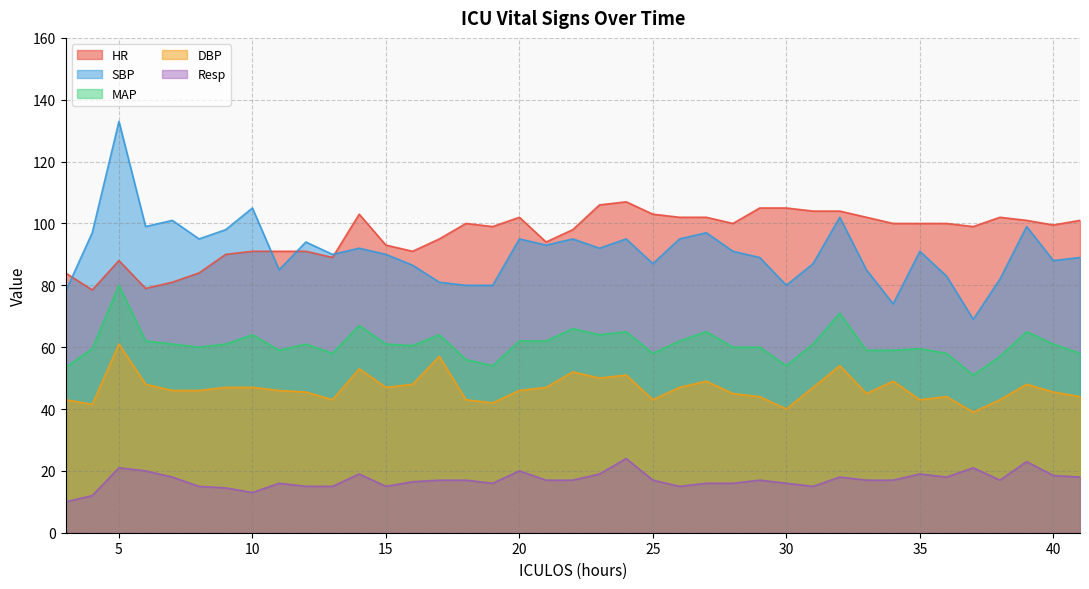

What is the value of the SBP point at the 32nd from the left?

74.0